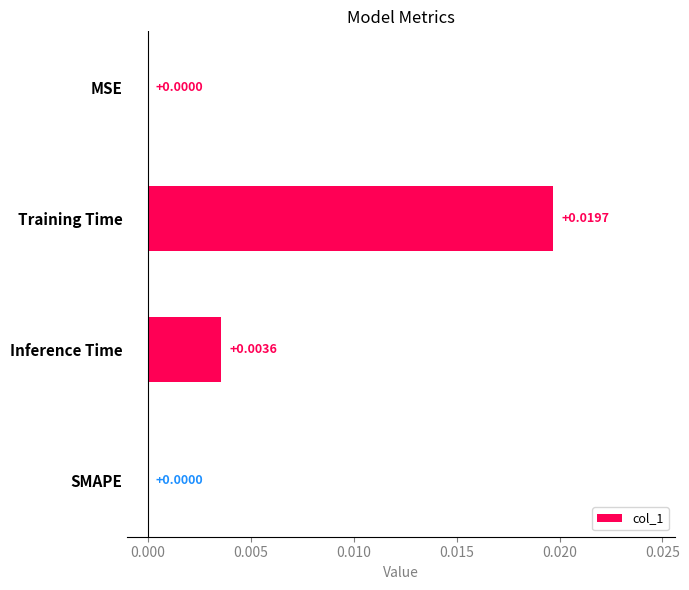

At which category does the chart reach its peak across all series?

Training Time